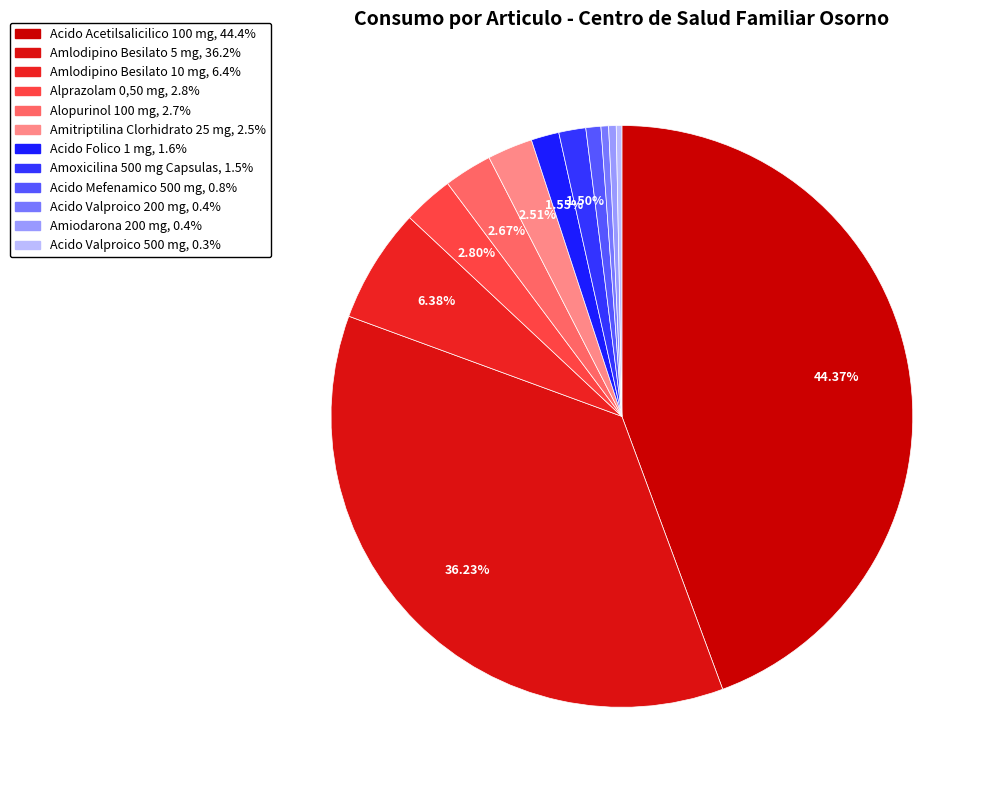

To the nearest percent, what is the combined percentage of Amitriptilina Clorhidrato 25 mg and Amiodarona 200 mg?

3%